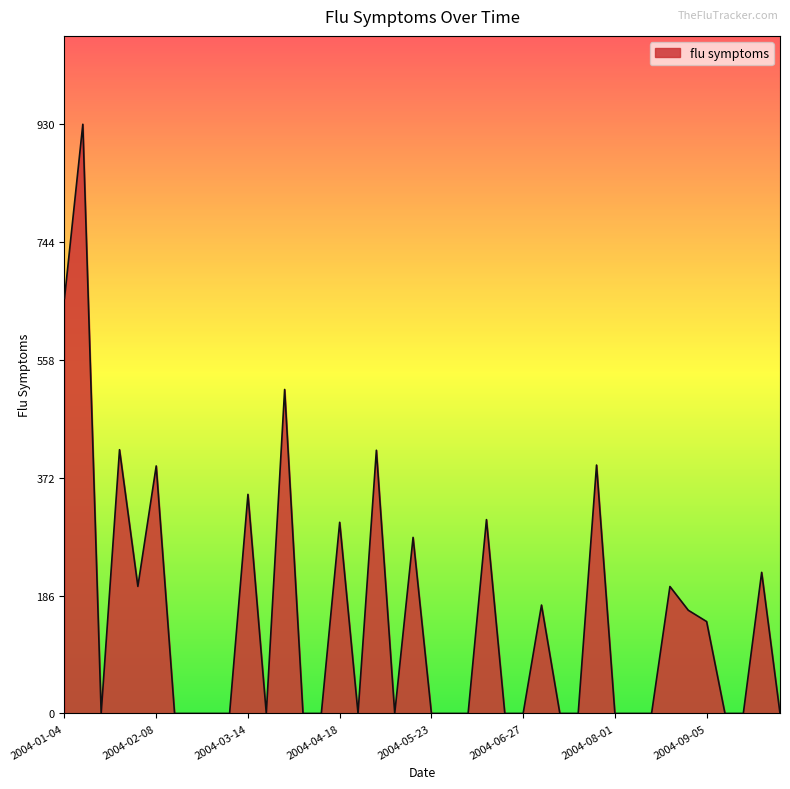

What is the sum of all values?

6046.0